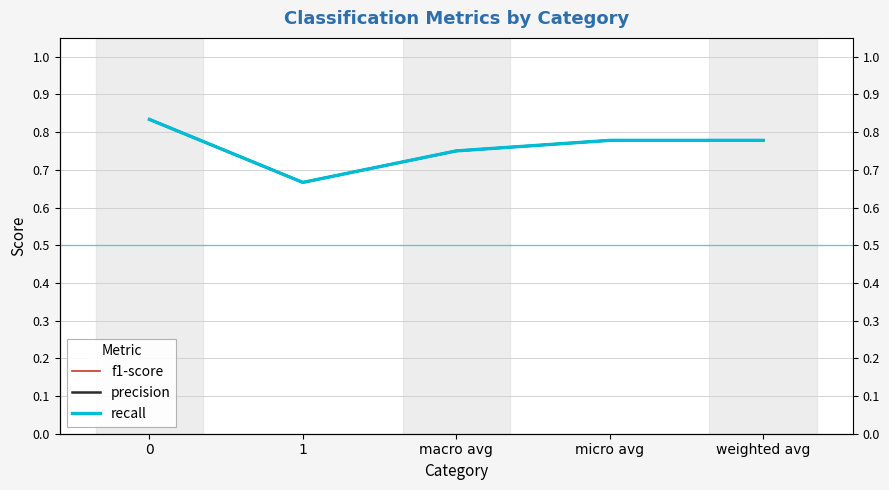

What is the sum of all precision values?

3.8